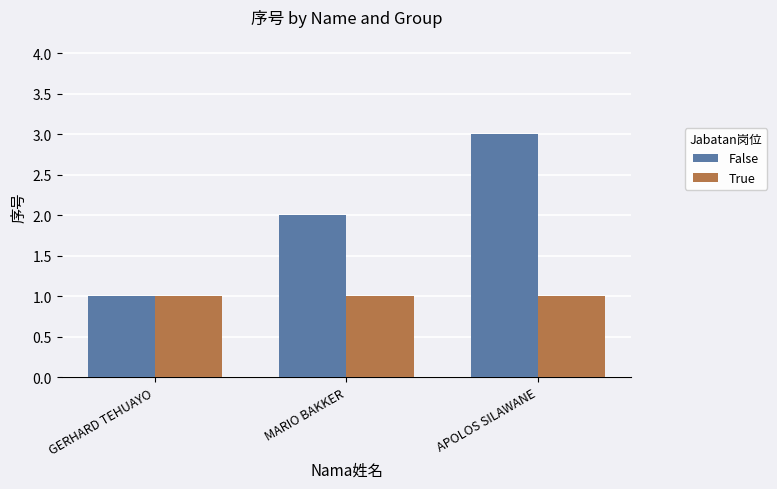

What is the sum of all True values?

3